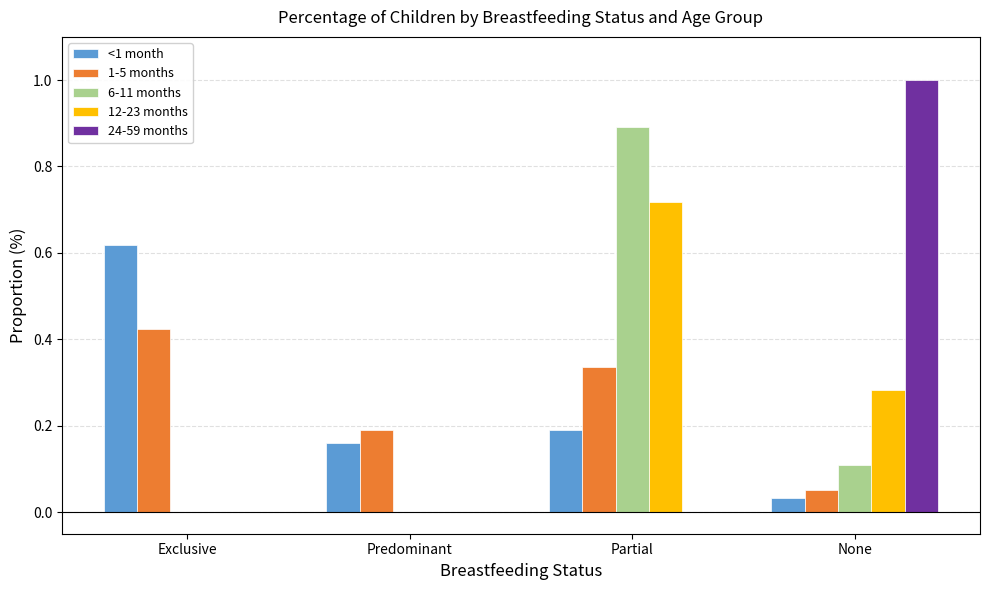

Is the value of <1 month at None greater than the value of 1-5 months at Predominant?

No